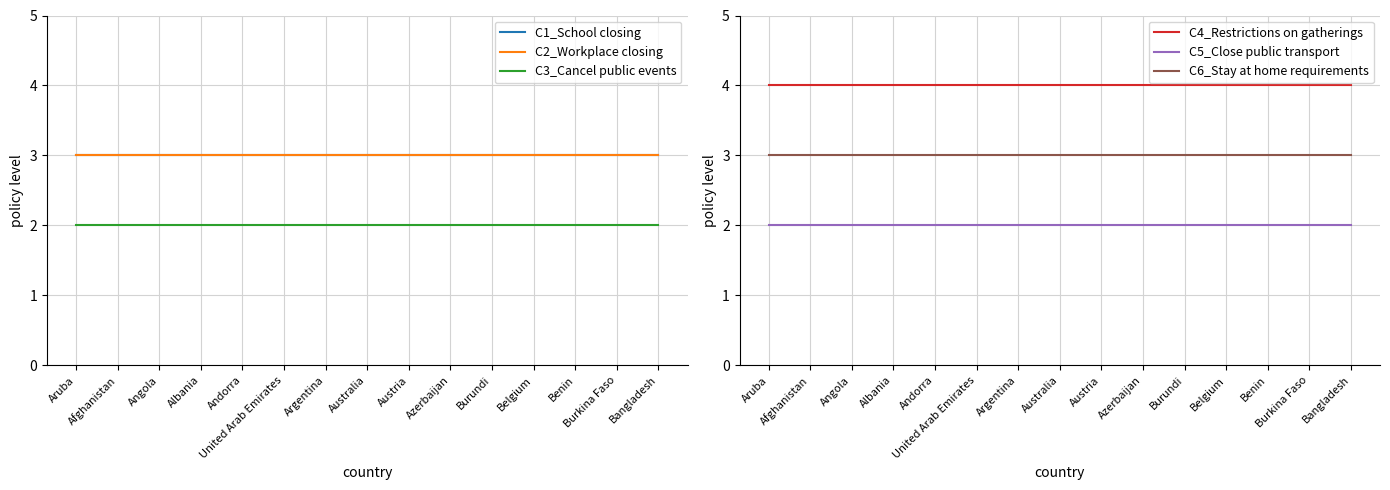

At which category does the chart reach its minimum across all series?

Aruba